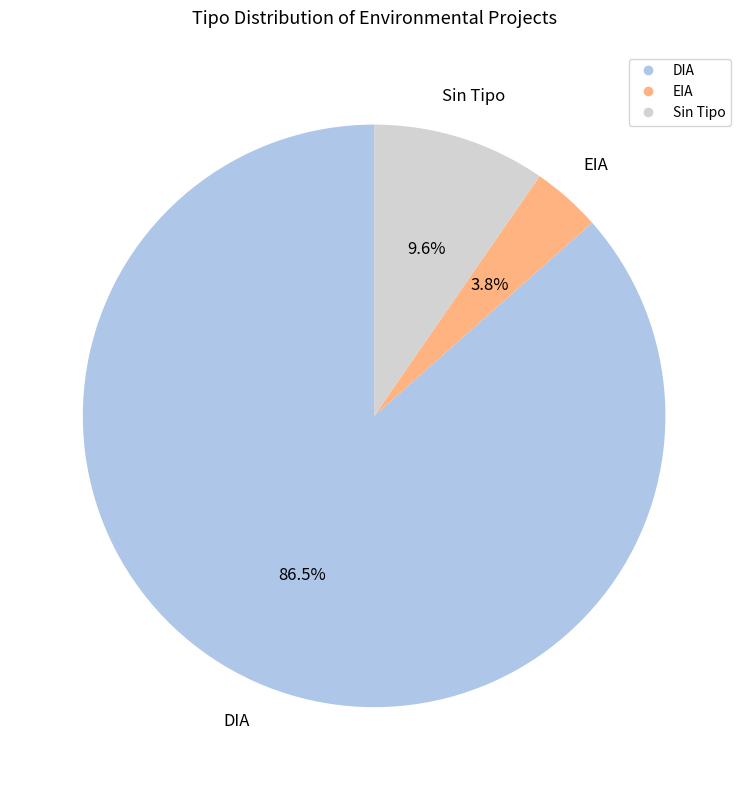

To the nearest percent, what is the average slice percentage?

33%